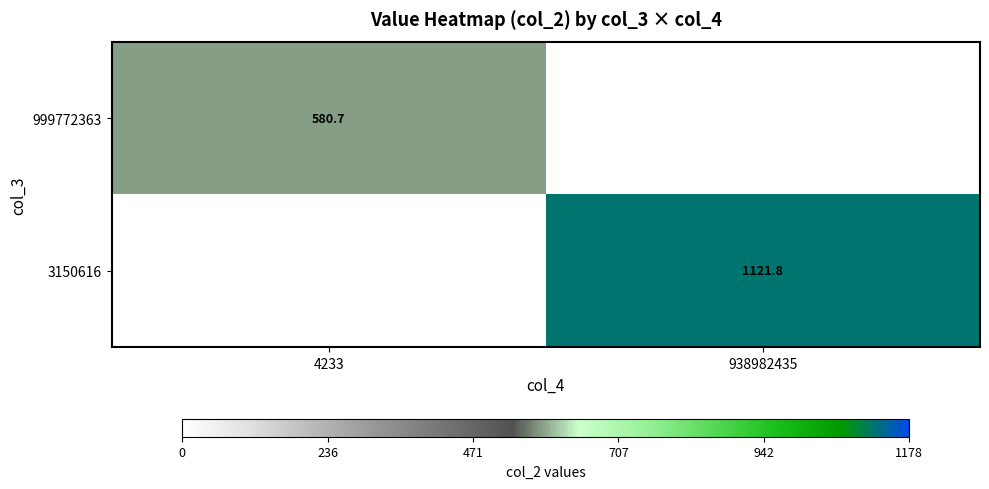

The value of 3150616 at 938982435 is 346.2. True or false?

False